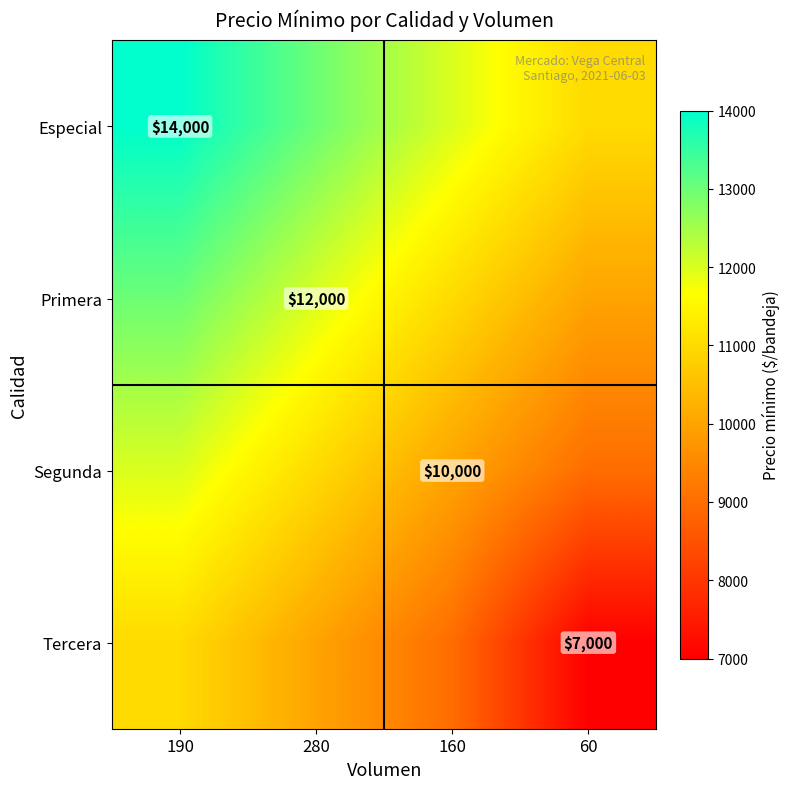

The value of Primera at 280 is 7362. True or false?

False